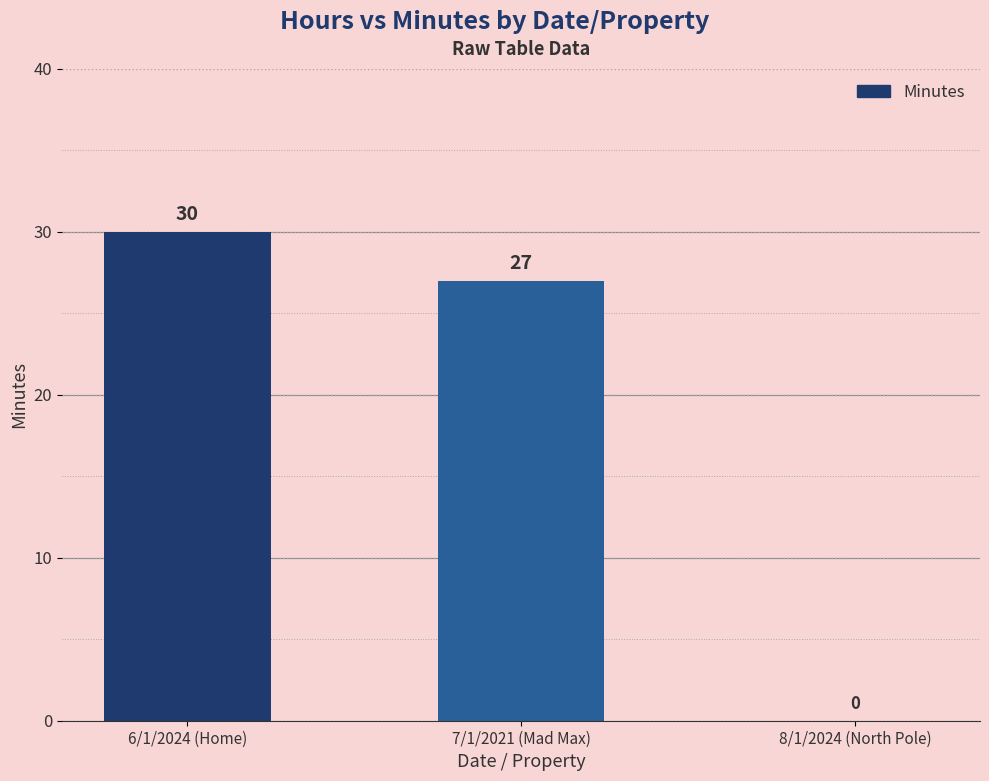

What is the greatest value displayed?

30